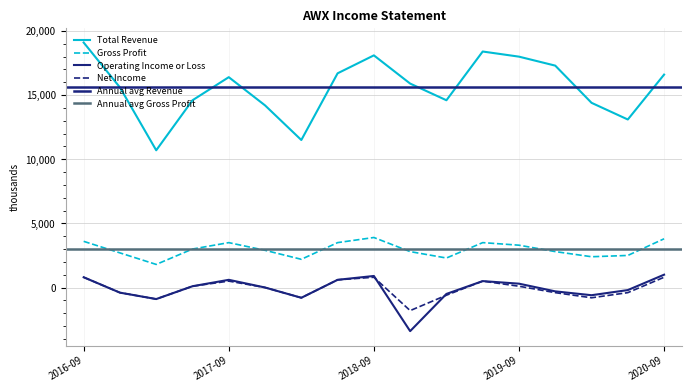

Which series has the widest spread of values?

Total Revenue